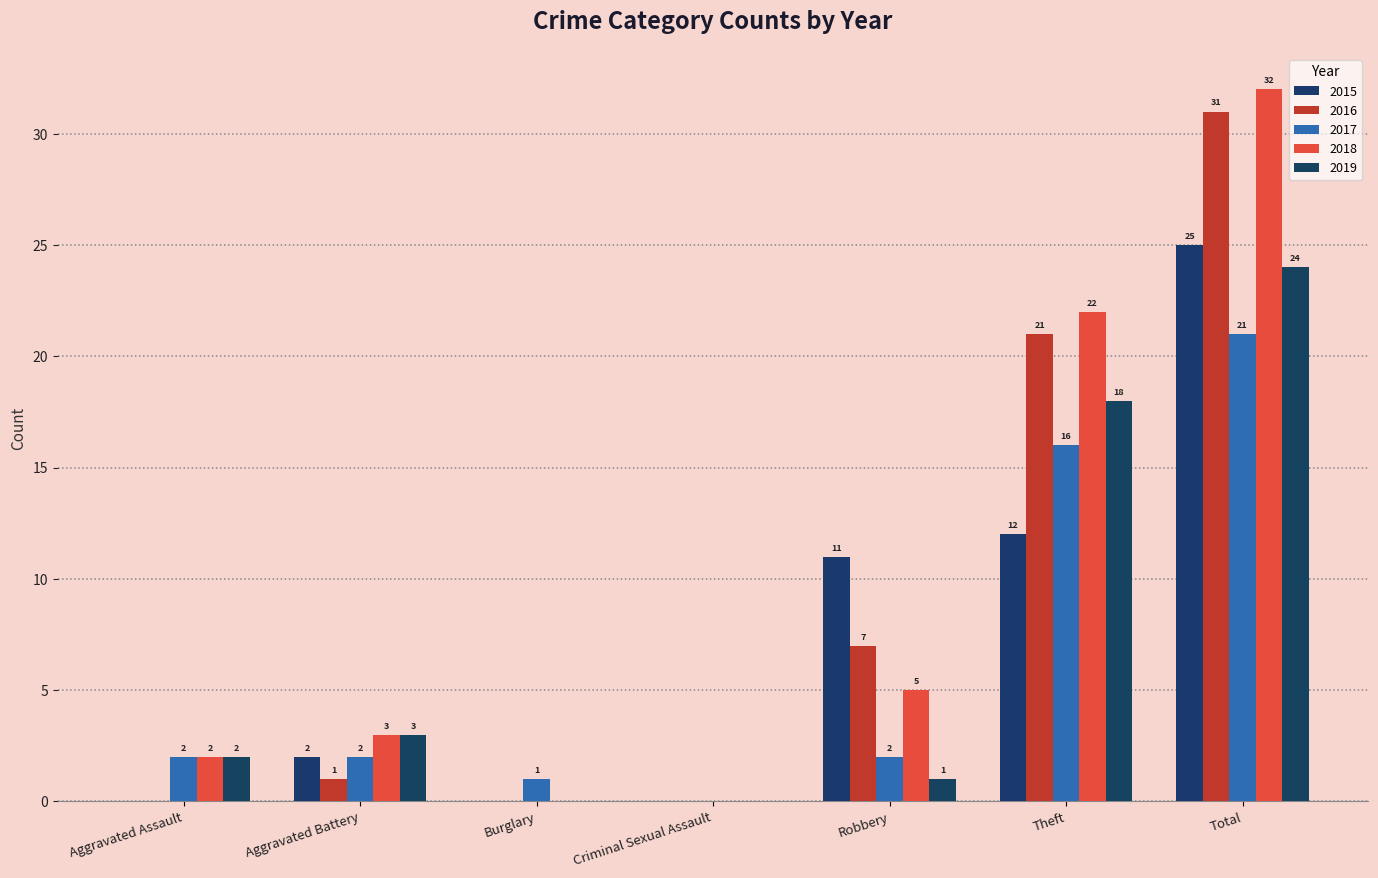

Which series has the largest total across all categories?

2018